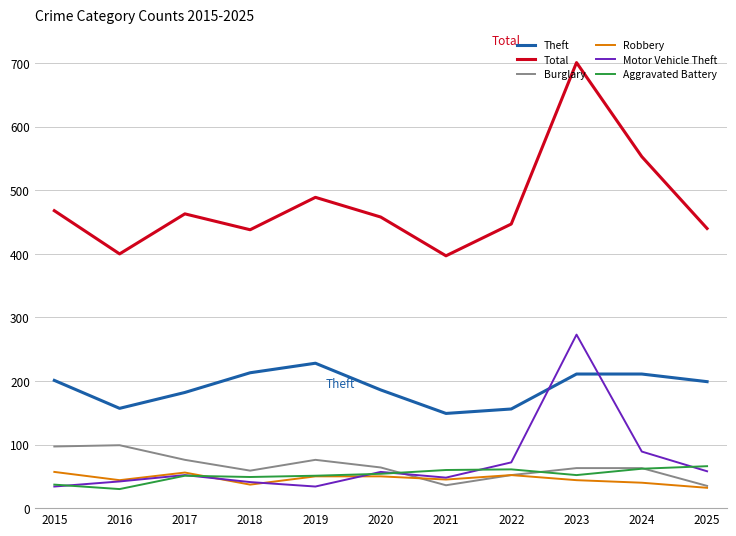

What is the greatest value displayed?

701